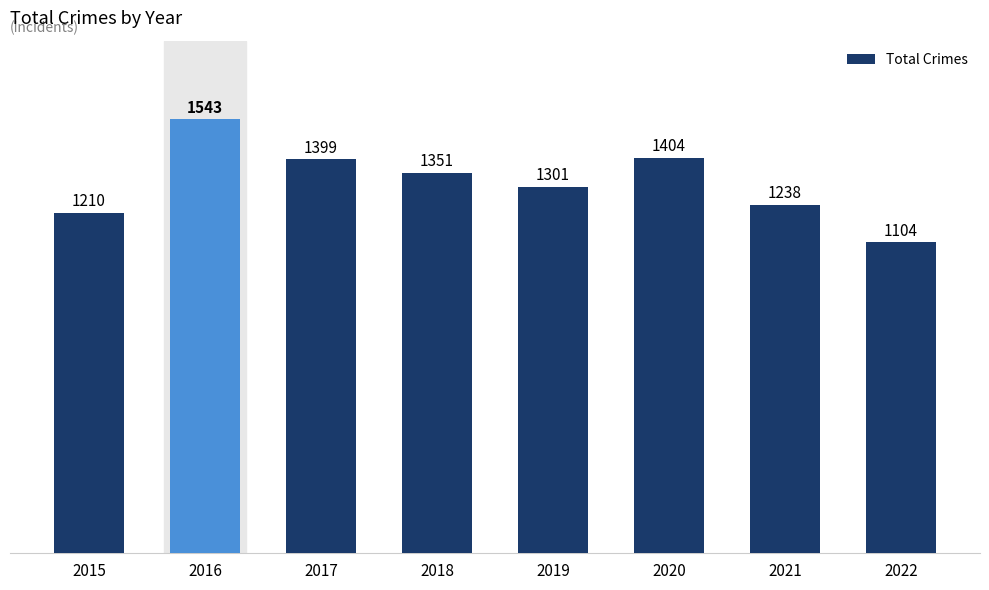

What value does the data have at 2015, to the nearest 5?

1210